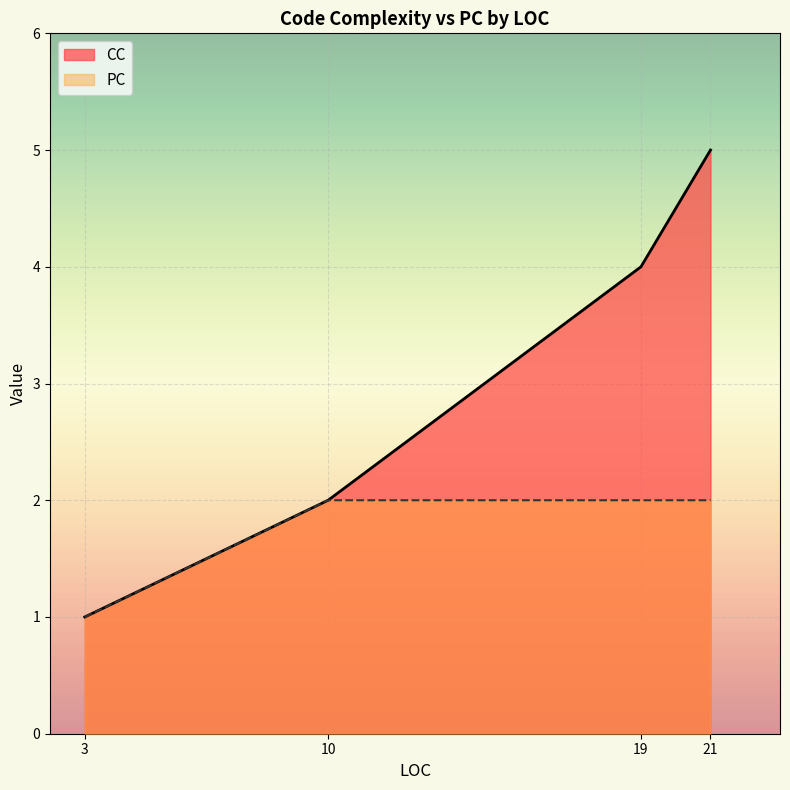

At which category does the chart reach its peak across all series?

21